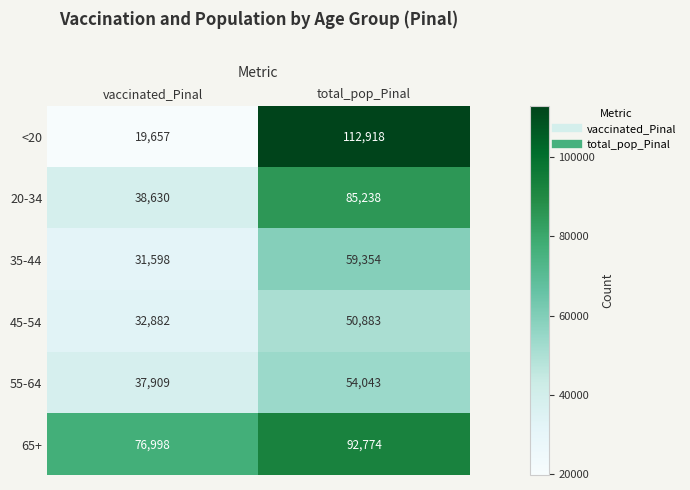

Which series changed the most between vaccinated_Pinal and total_pop_Pinal?

<20